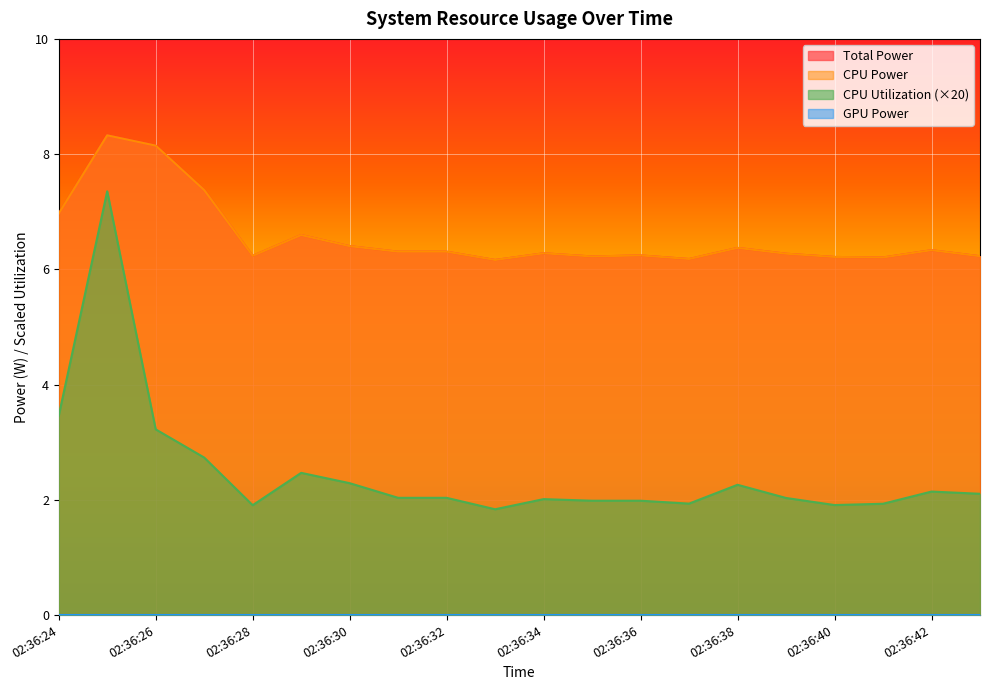

Which category has the highest value across all series?

02:36:25